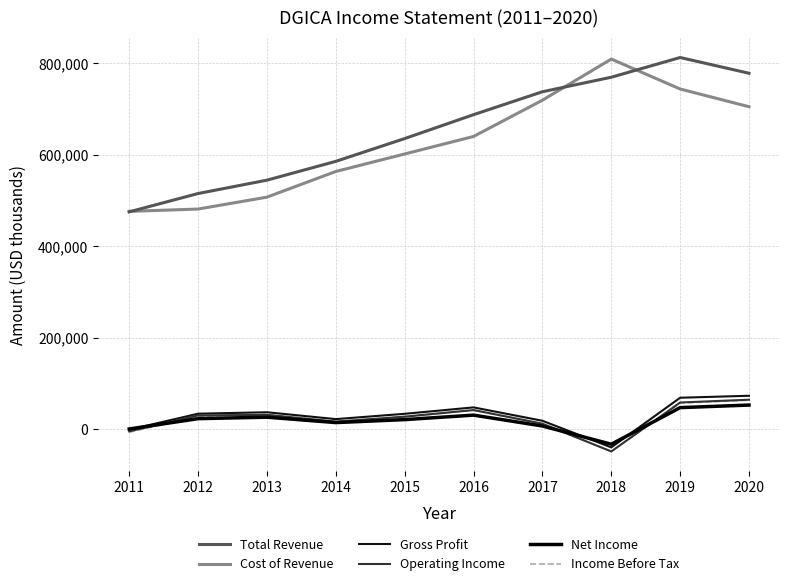

Where is the first local maximum for Operating Income?

2013